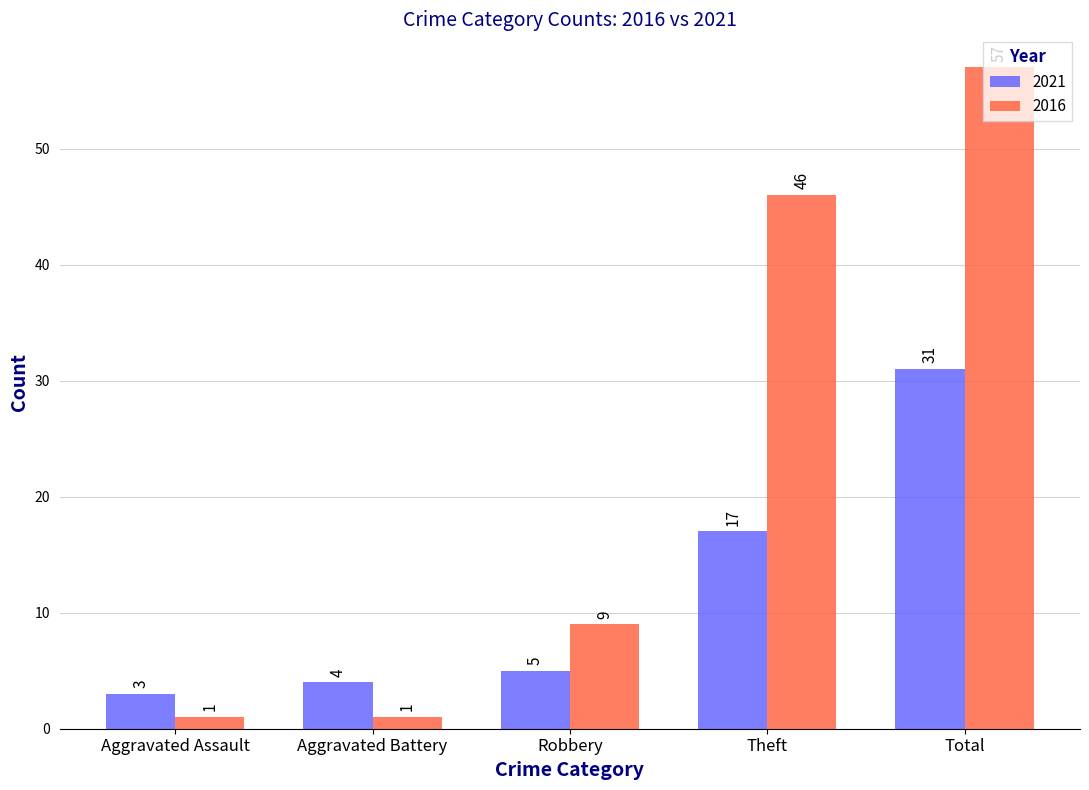

What is the difference between the second highest and minimum values in the 2021 series?

14